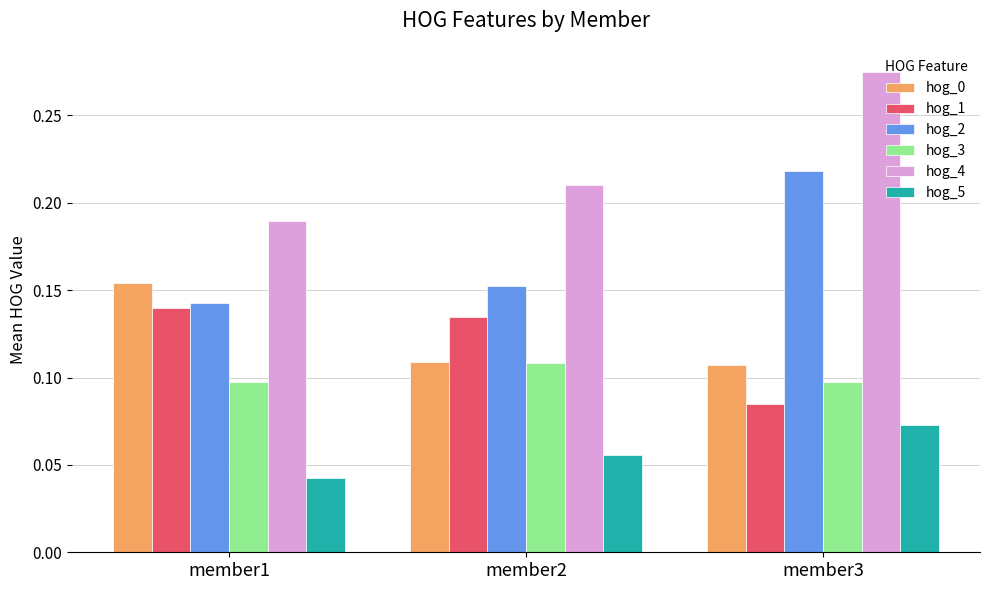

Which series has the widest spread of values?

hog_4